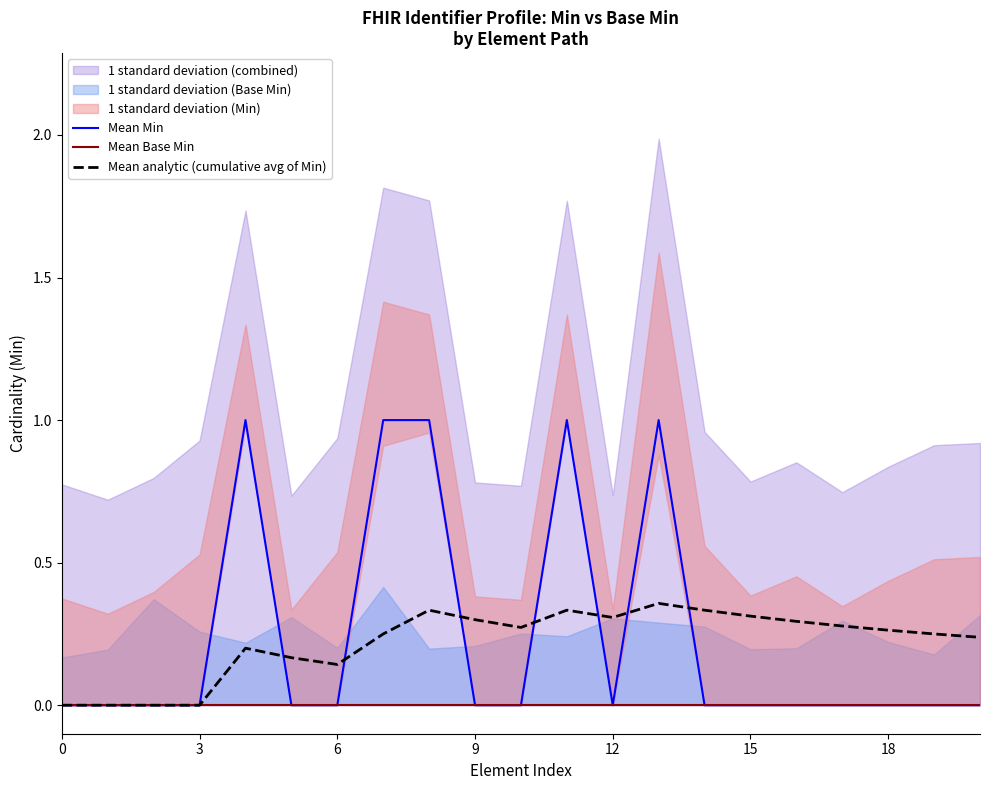

The value of Mean analytic (cumulative avg of Min) at 3 is 0.0. True or false?

True